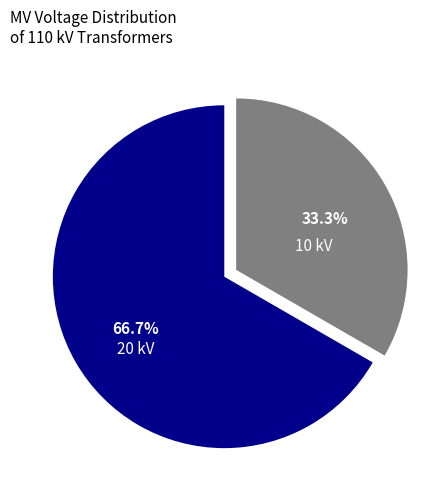

Is there any slice that represents more than half of the pie?

Yes